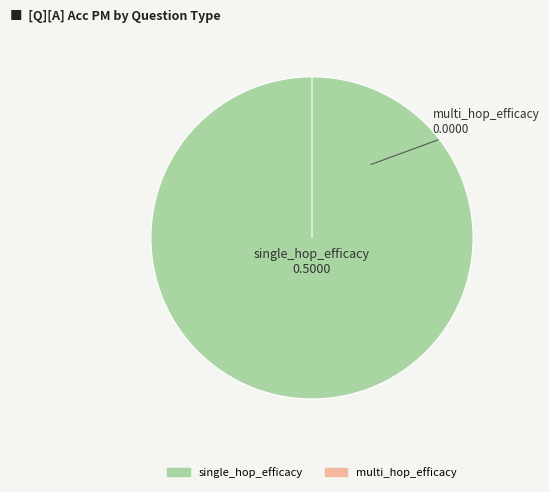

The single_hop_efficacy slice represents 99% of the pie. True or false?

False